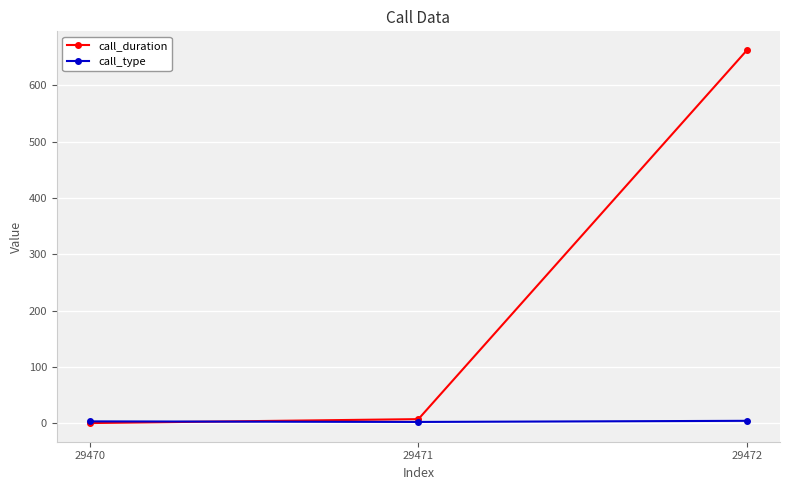

Which series has the largest total across all categories?

call_duration